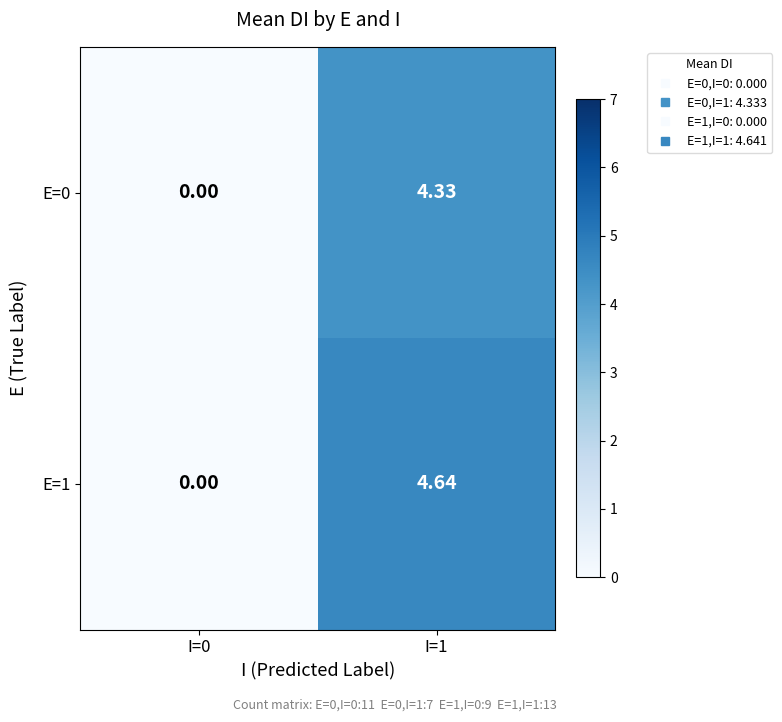

Is the value of E=1 at I=1 greater than the value of E=0 at I=1?

Yes